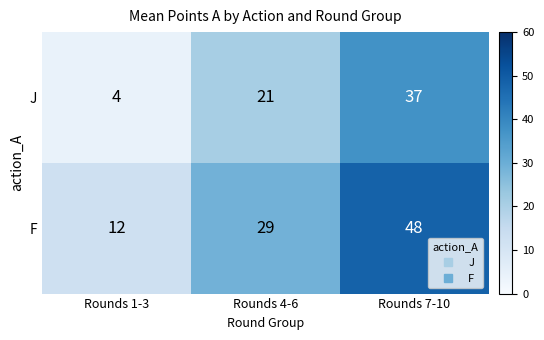

At Rounds 4-6, list the series in order from smallest to largest.

J, F